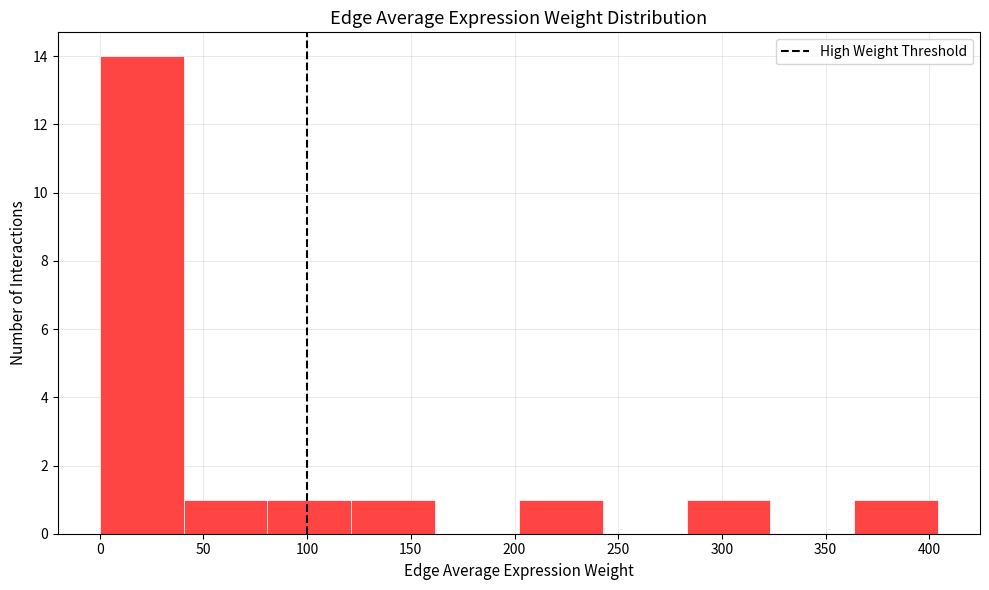

Reading left to right, transcribe this chart: for each bar, give the range it covers on the x-axis and its height. Neither the bar edges nor the heights are printed on the chart, so give them approximately, as read against the axes.

0 to 40: 14
40 to 80: 1
80 to 120: 1
120 to 160: 1
160 to 200: 0
200 to 245: 1
245 to 285: 0
285 to 325: 1
325 to 365: 0
365 to 405: 1